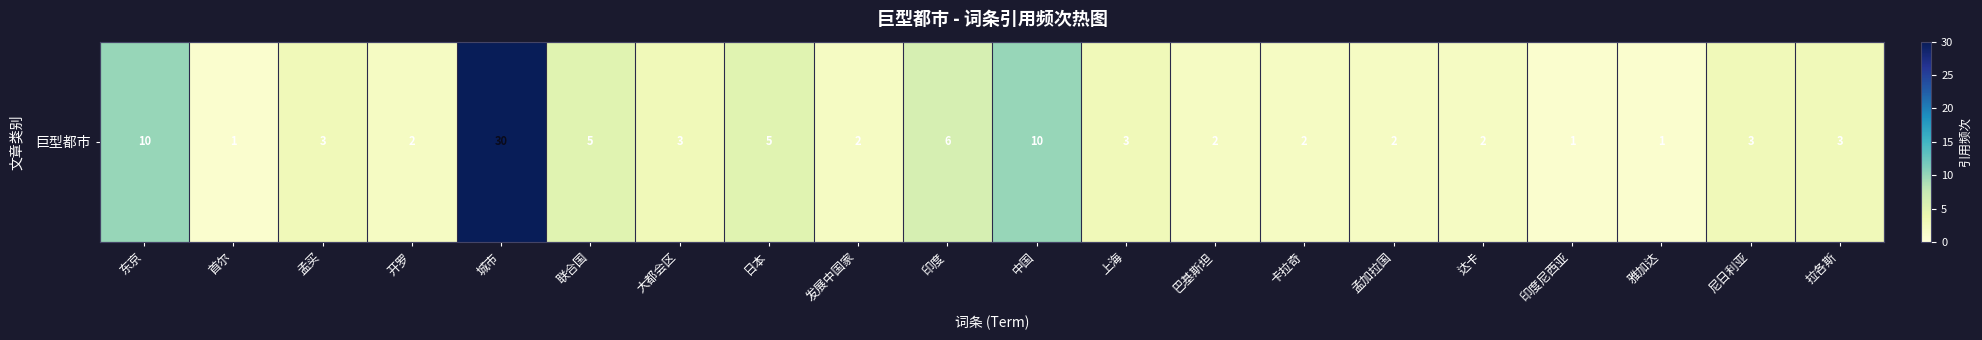

What is the sum of the values at 日本 and 印度尼西亚?

6